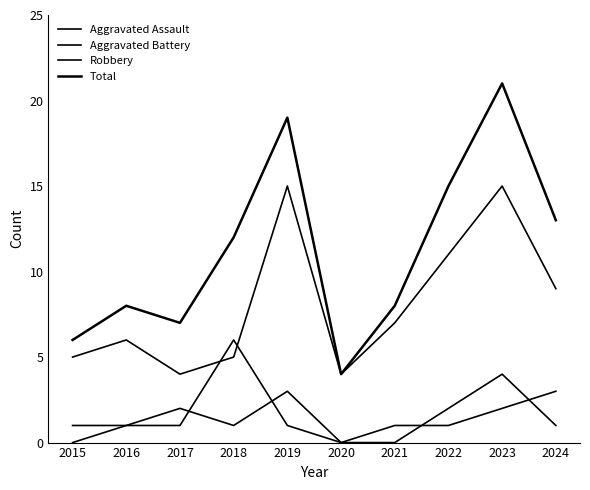

What is the total value across all series at 2015?

12